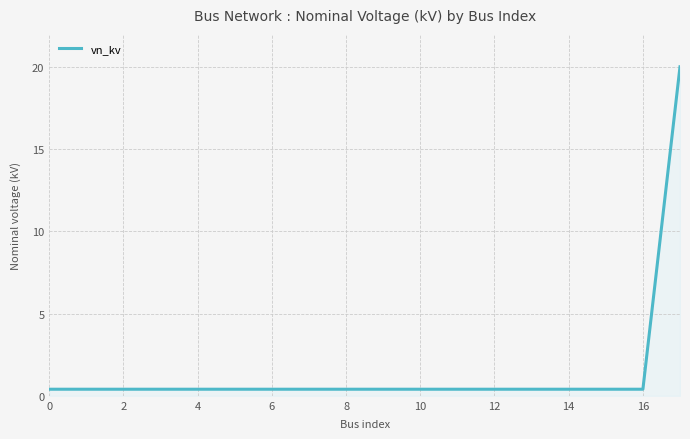

What is the difference between the maximum and minimum values?

19.6